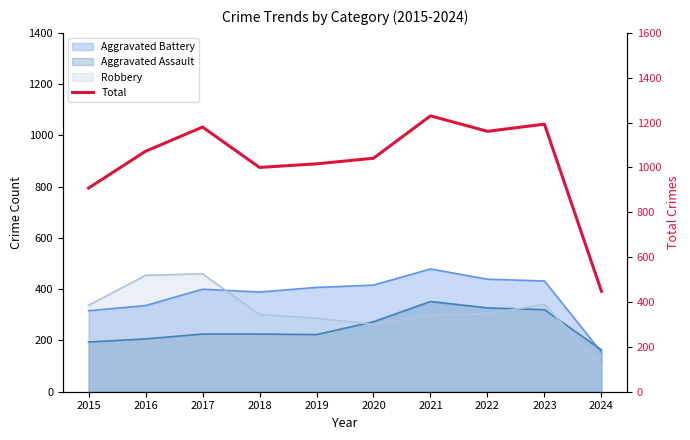

Is it true that the value at 2018 is 1000?

True